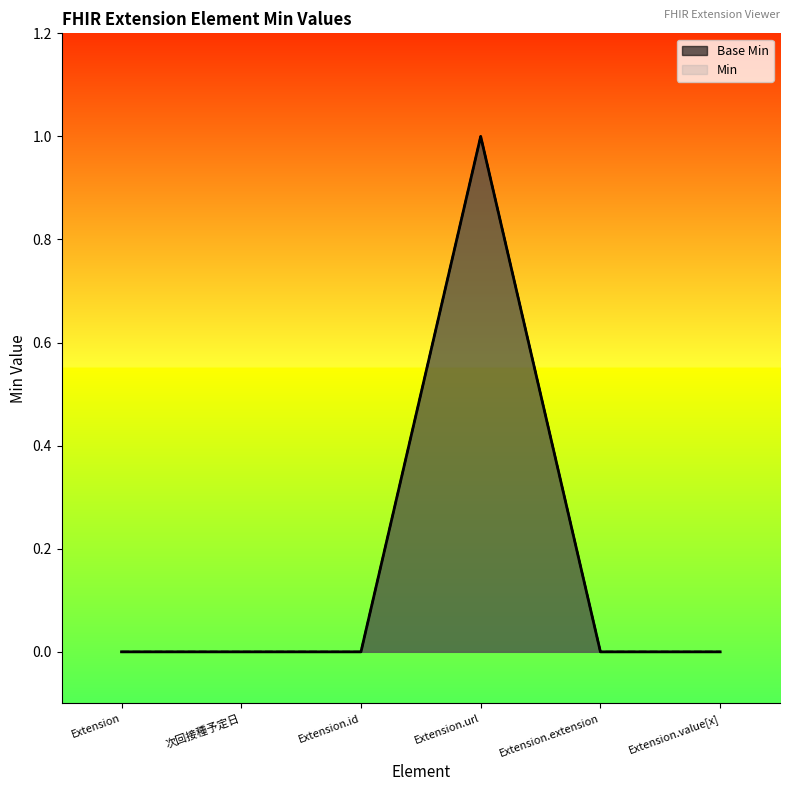

Reading right to left, extract all data points from this chart.

Base Min: Extension.value[x]=0	Extension.extension=0	Extension.url=1	Extension.id=0	次回接種予定日=0	Extension=0
Min: Extension.value[x]=0	Extension.extension=0	Extension.url=1	Extension.id=0	次回接種予定日=0	Extension=0